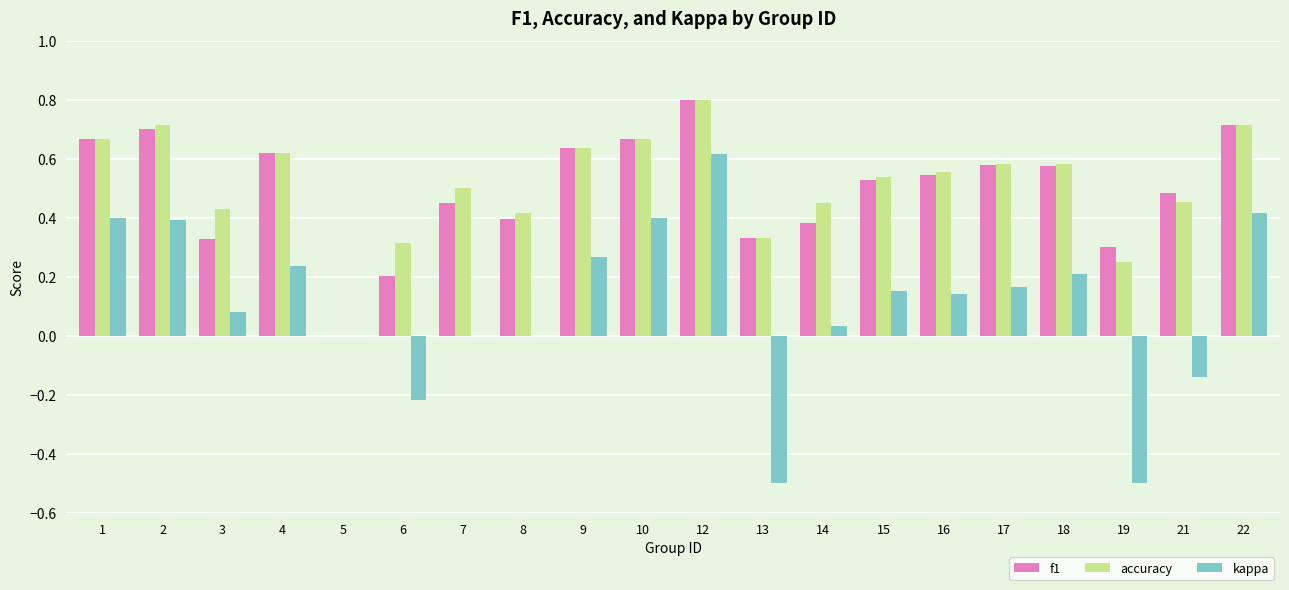

Which category has the highest value in the accuracy series?

12